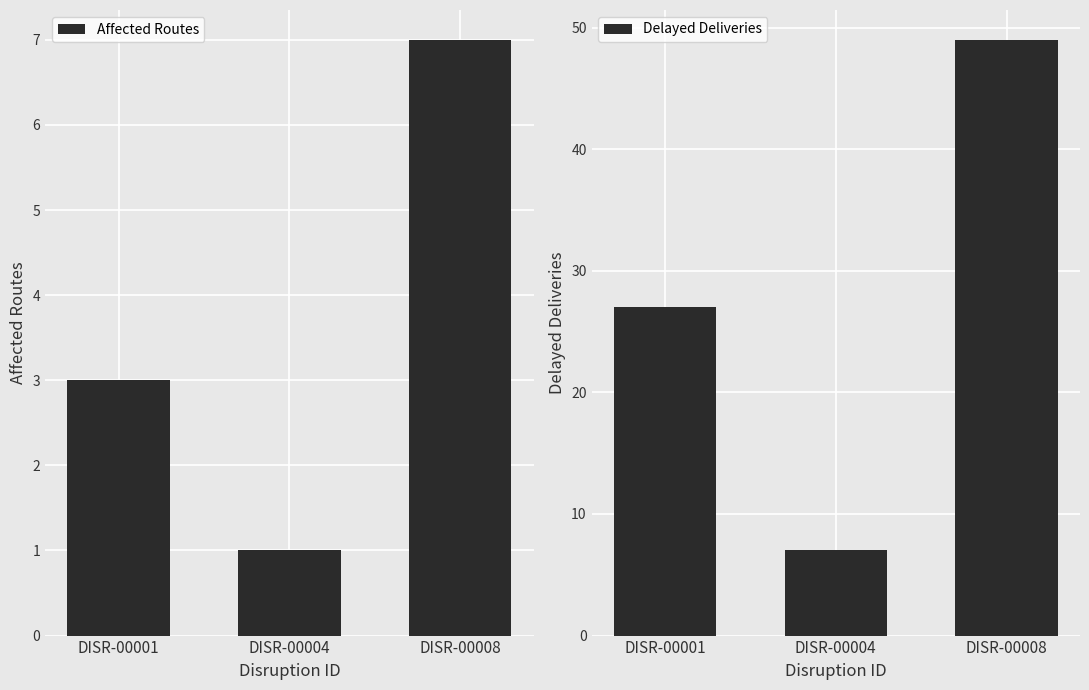

What is the greatest value displayed?

49